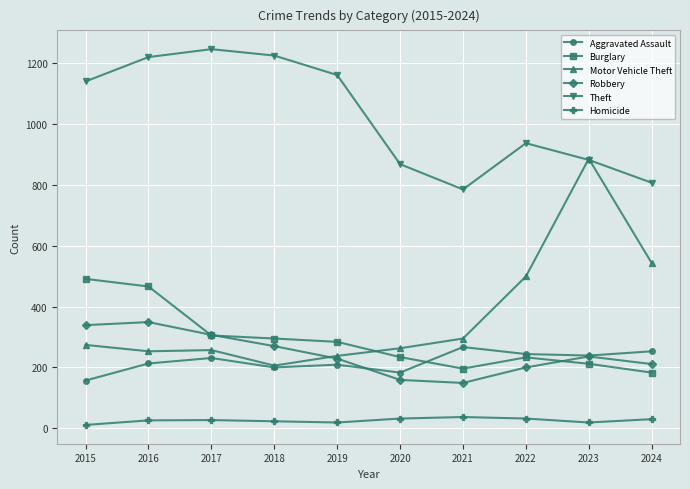

What is the difference between the Burglary values at 2019 and 2016?

182